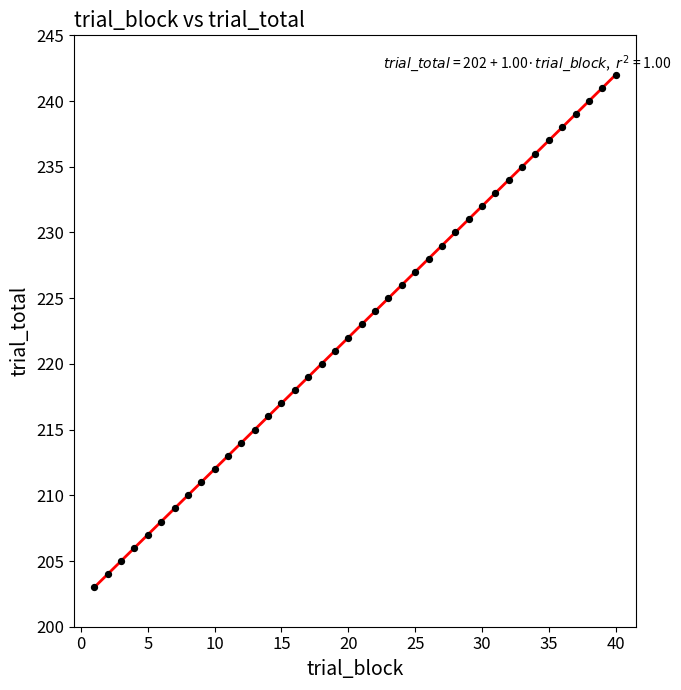

What is the maximum value shown in the chart?

242.0